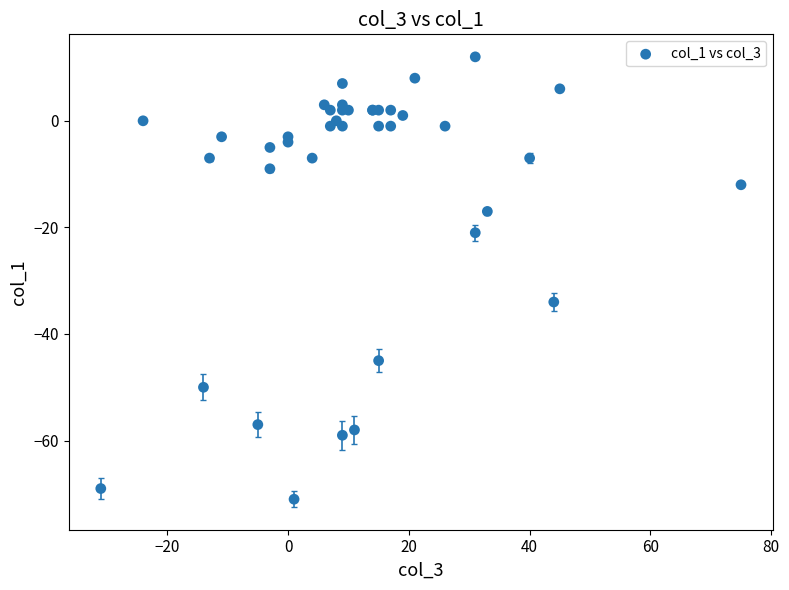

What Y value in the scatter plot is closest to -29?

-34